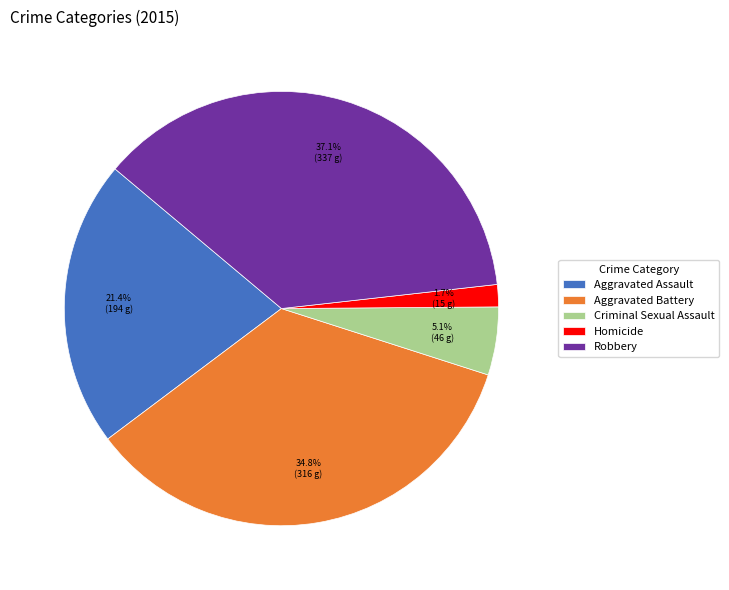

How much of the chart is everything except Aggravated Assault?

78.6%